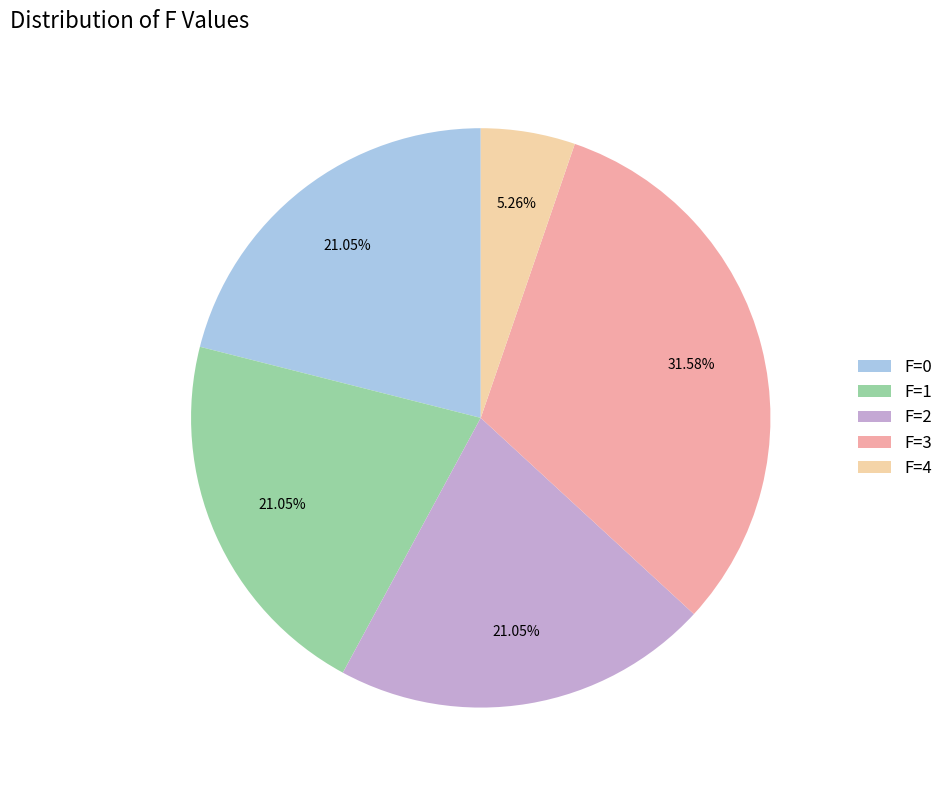

Which slice is the largest?

F=3